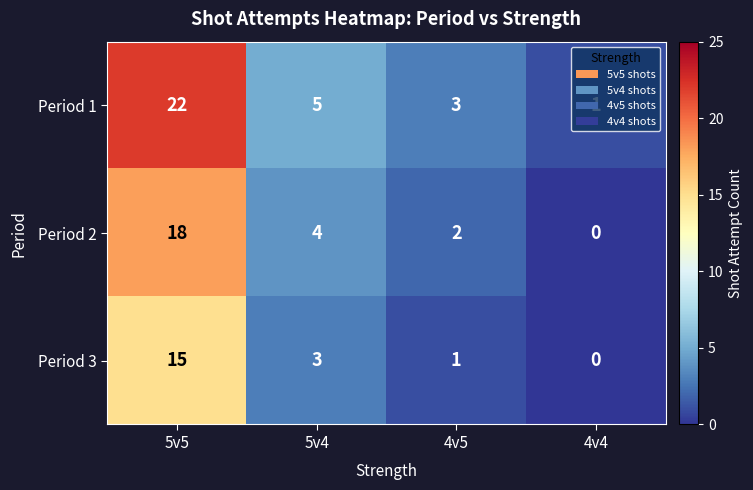

What is the sum of all Period 1 values?

31